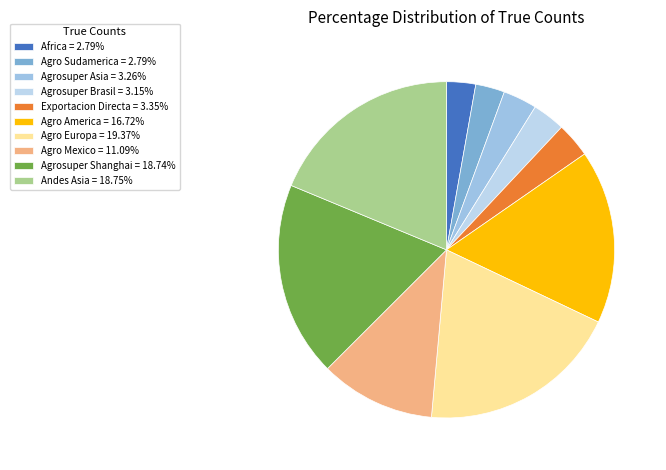

How many slices are in this pie chart?

10